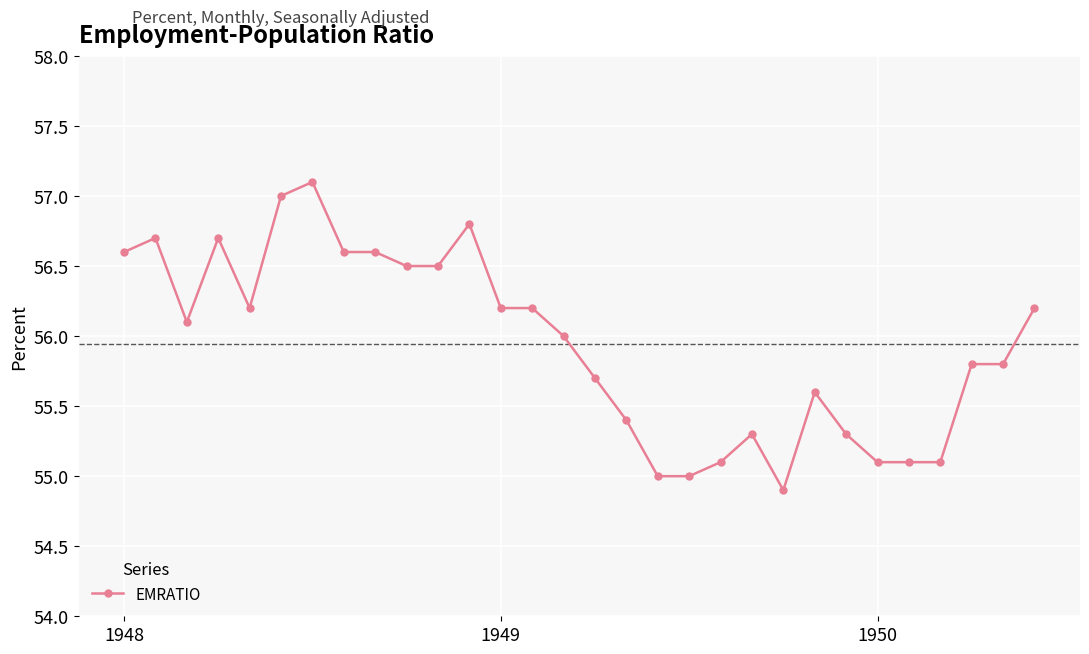

What is the greatest value displayed?

57.1